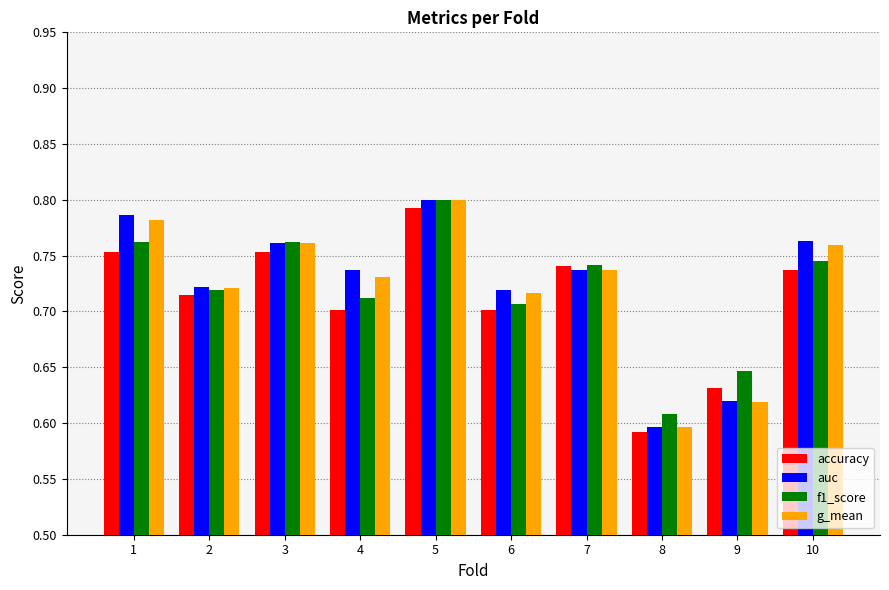

Which category has the highest value across all series?

5